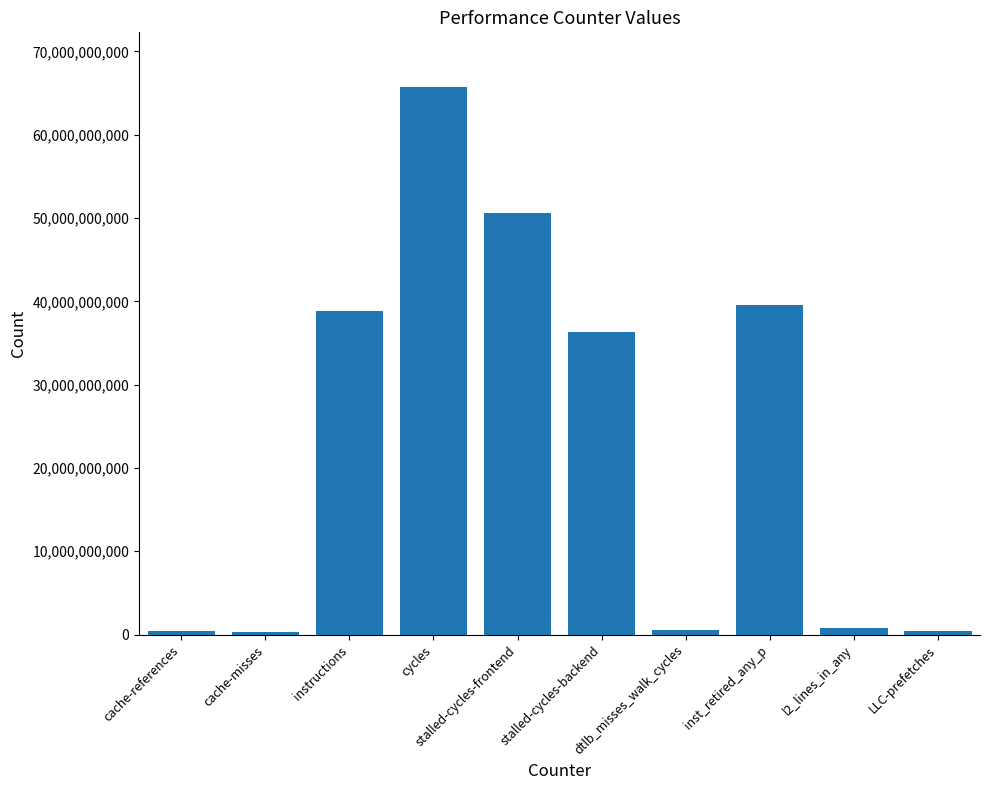

Which label corresponds to the largest value in the chart?

cycles